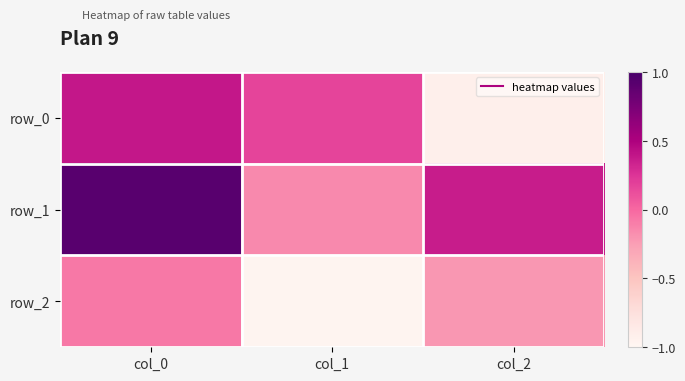

How many data points does each series have?

3